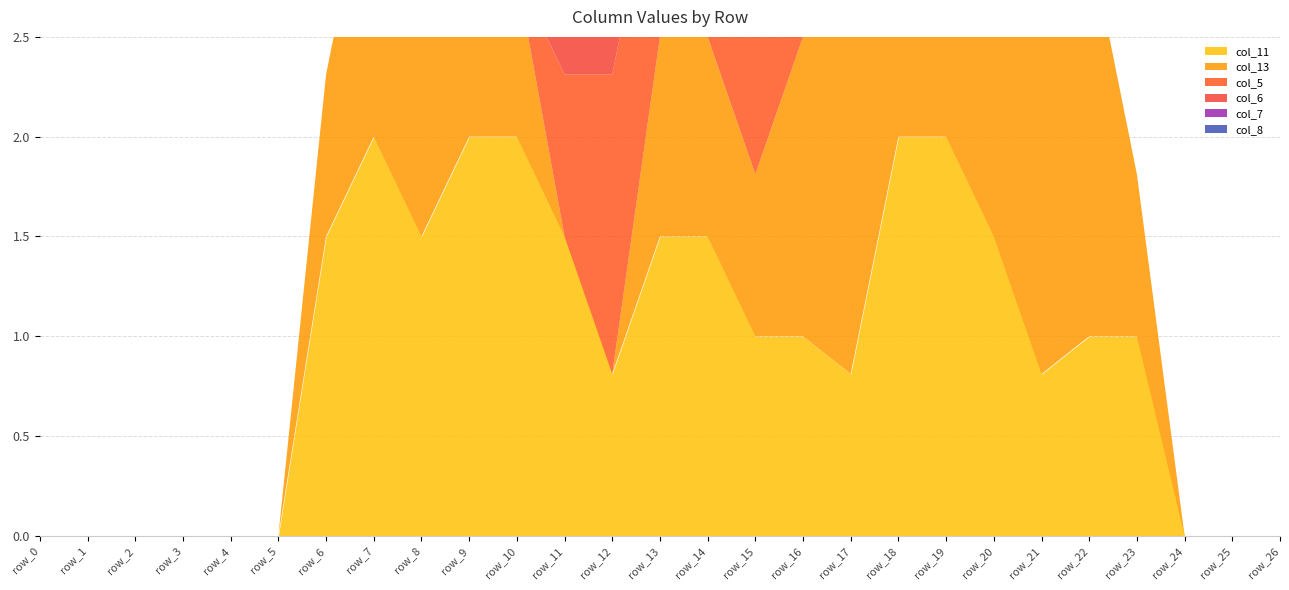

Which series changed the most between row_12 and row_14?

col_13